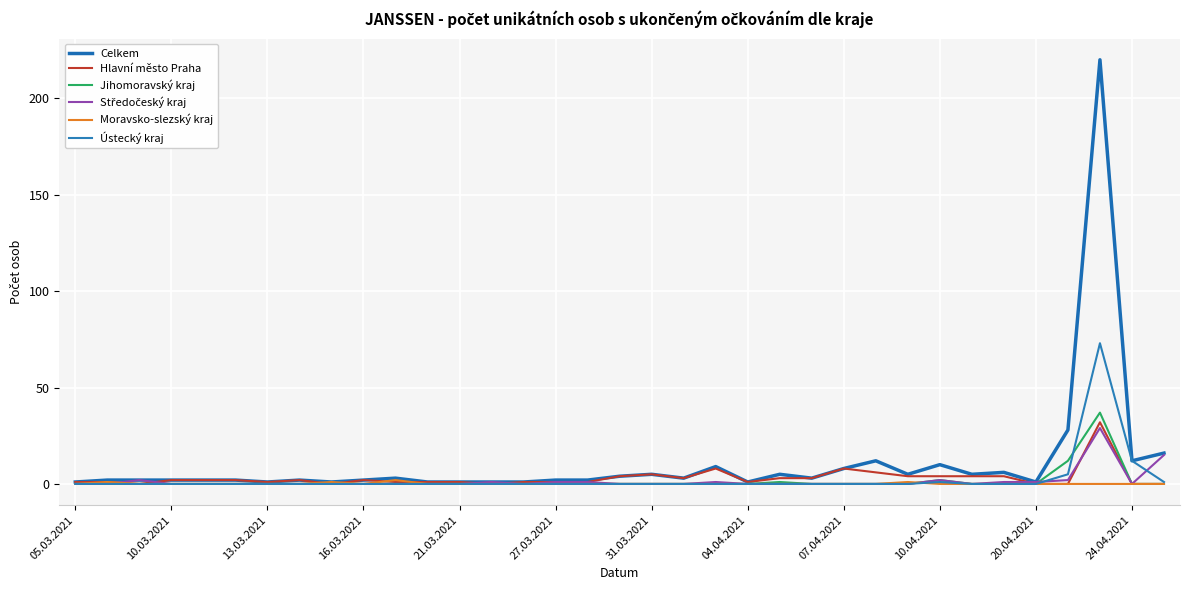

How many times do Hlavní město Praha and Středočeský kraj cross each other?

6